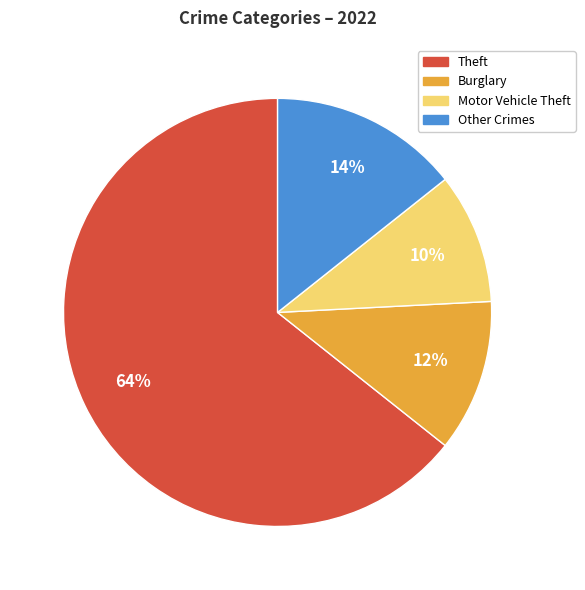

Which slice is the smallest?

Motor Vehicle Theft